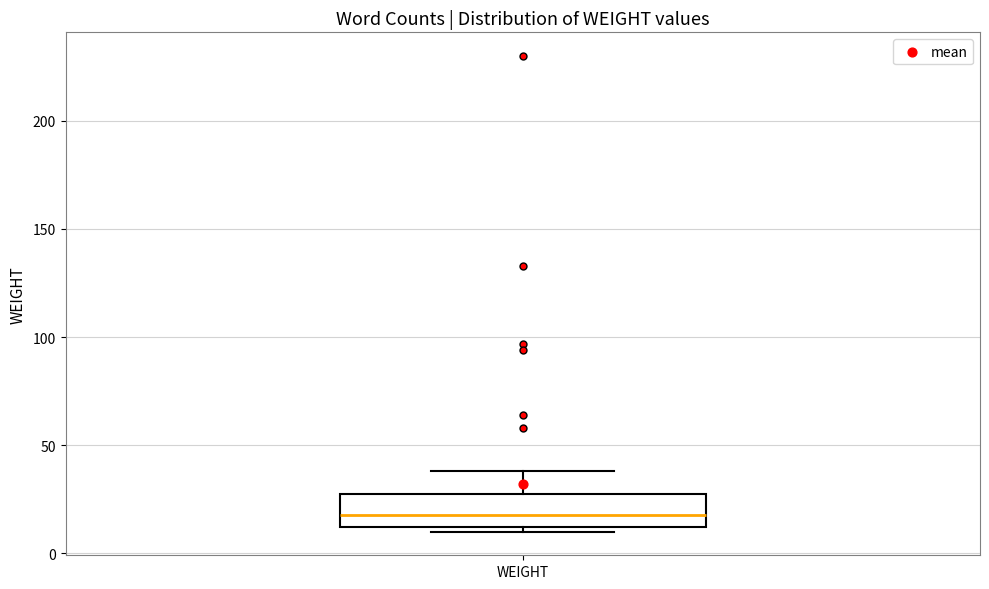

Where is the lower edge of the box for WEIGHT on the y-axis? The values are not printed on the chart, so give them approximately, as read against the axis.

10